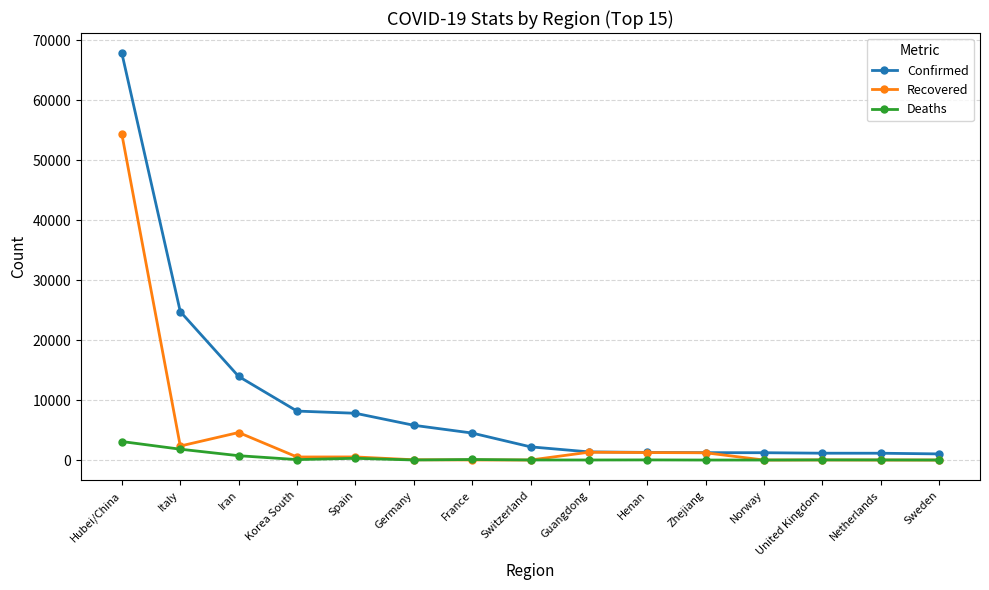

Where is the first local maximum for Recovered?

Iran